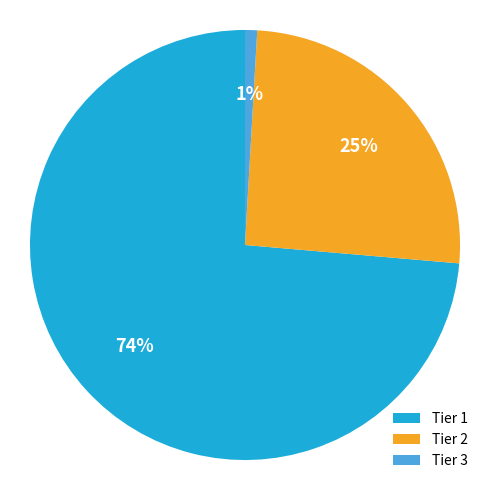

What percentage is the Tier 2 slice, to the nearest percent?

25%